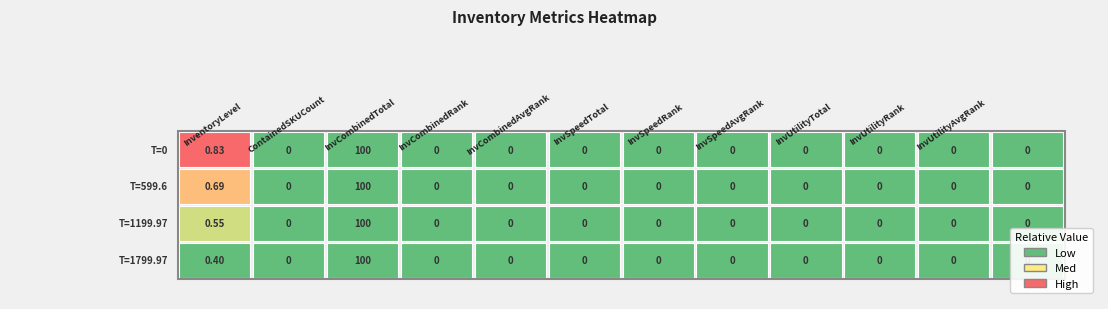

Is it true that 0 equals 1.0 at 1?

False